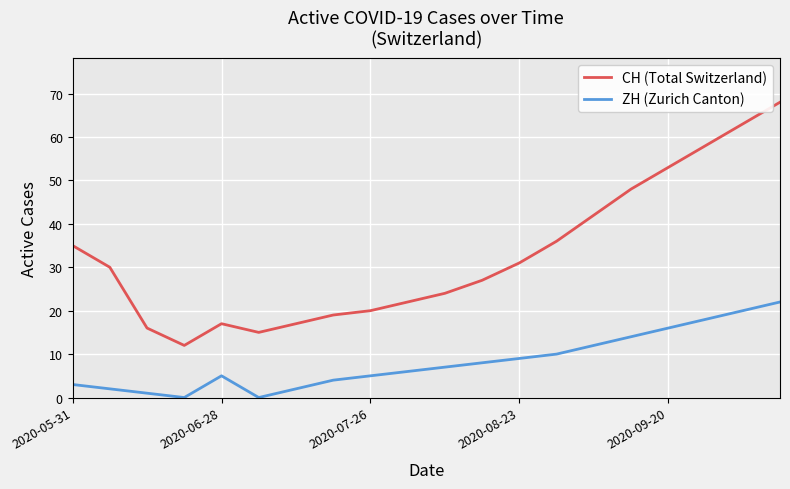

What is the maximum value for ZH (Zurich Canton)?

22